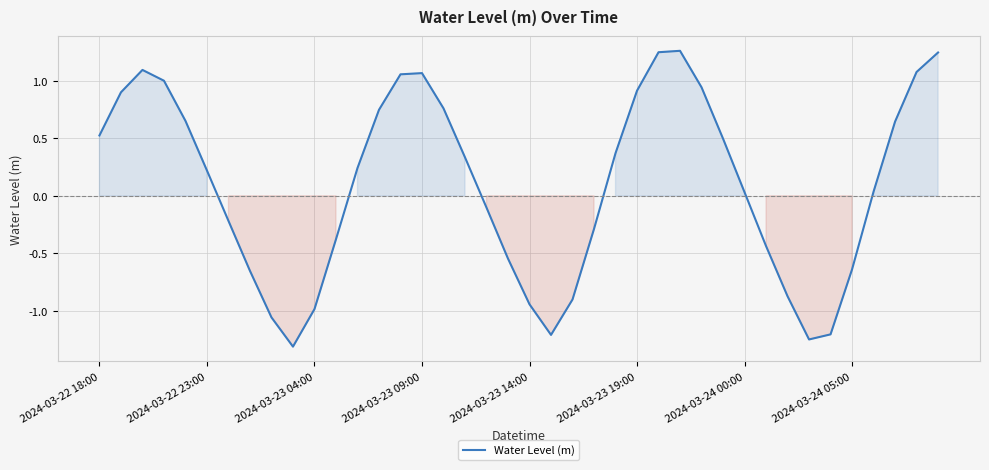

What is the minimum value shown in the chart?

-1.3